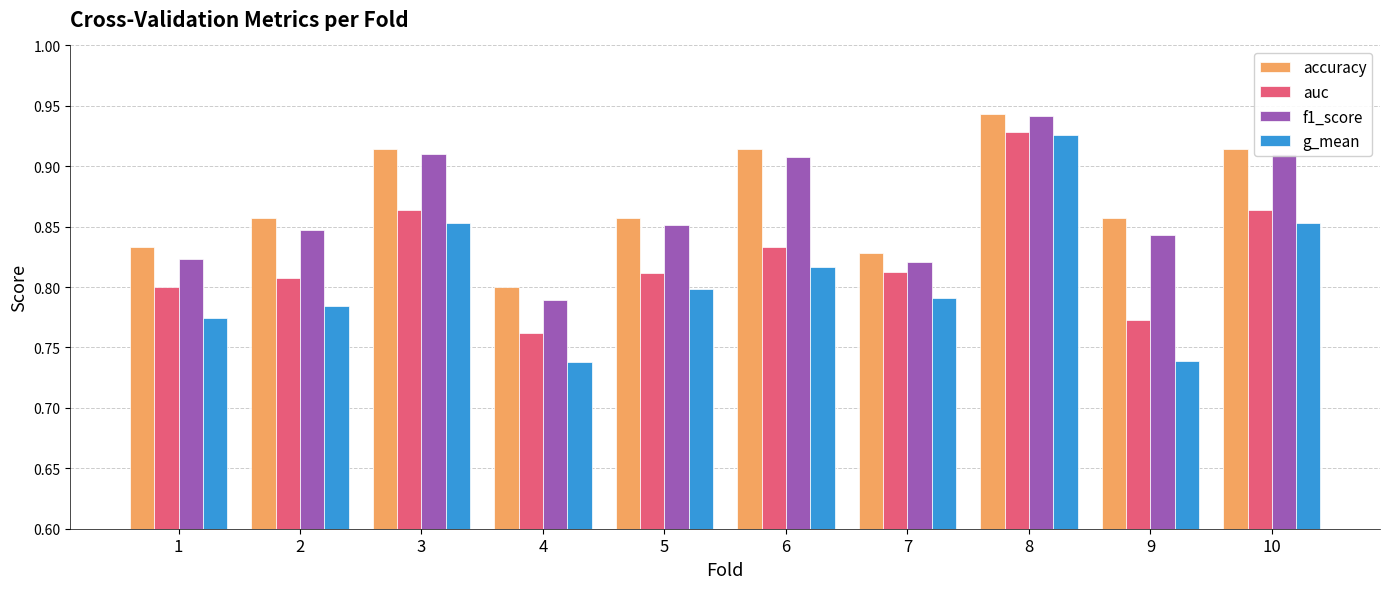

Which category has the lowest value in the accuracy series?

4